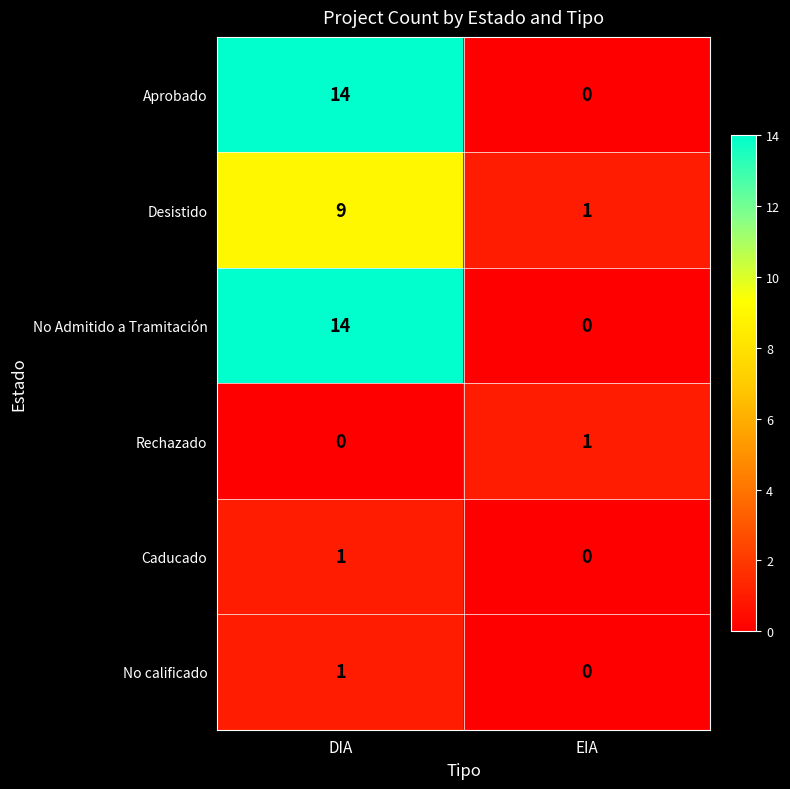

Is the value of No Admitido a Tramitación at DIA greater than the value of Rechazado at EIA?

Yes